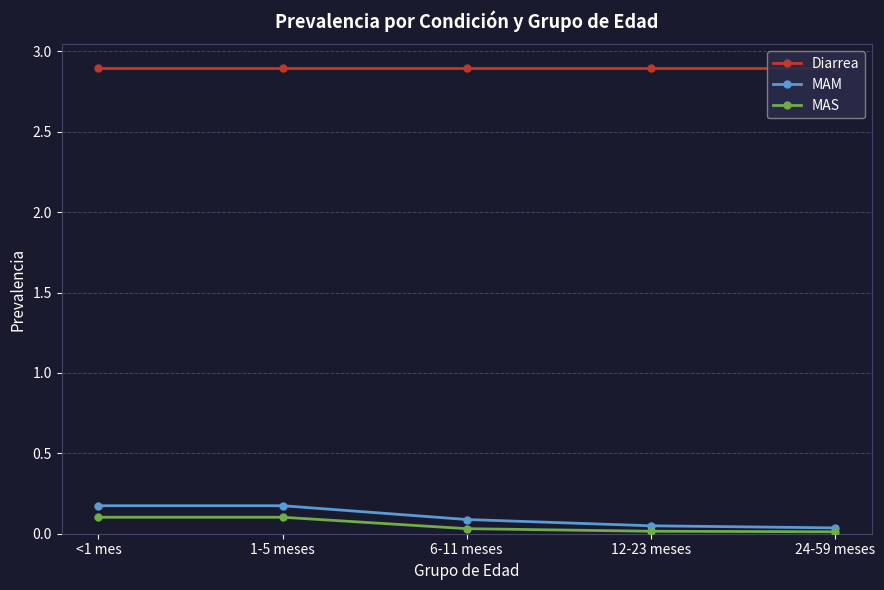

What is the difference between the second highest and minimum values in the MAM series?

0.1